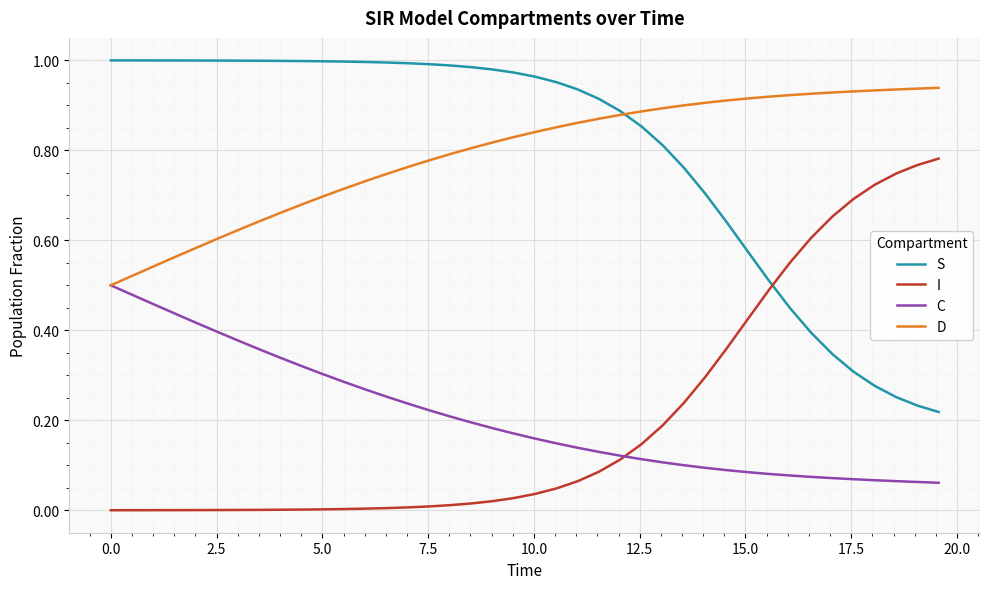

True or false: S and C cross at least once.

False